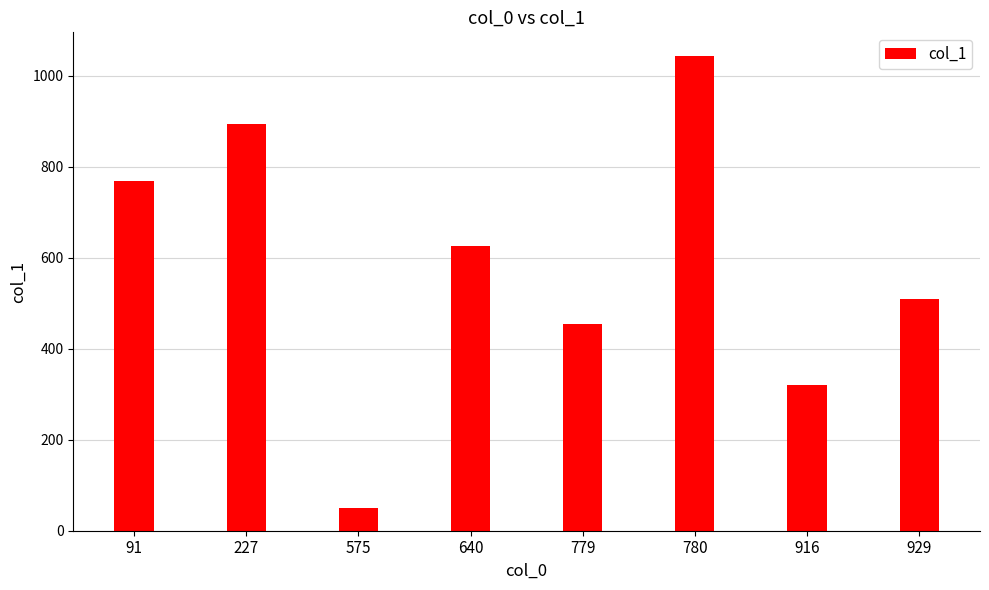

Between 575 and 929, which is larger?

929